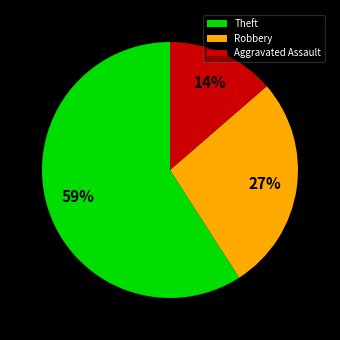

Is it true that Theft is 59% of the pie?

True